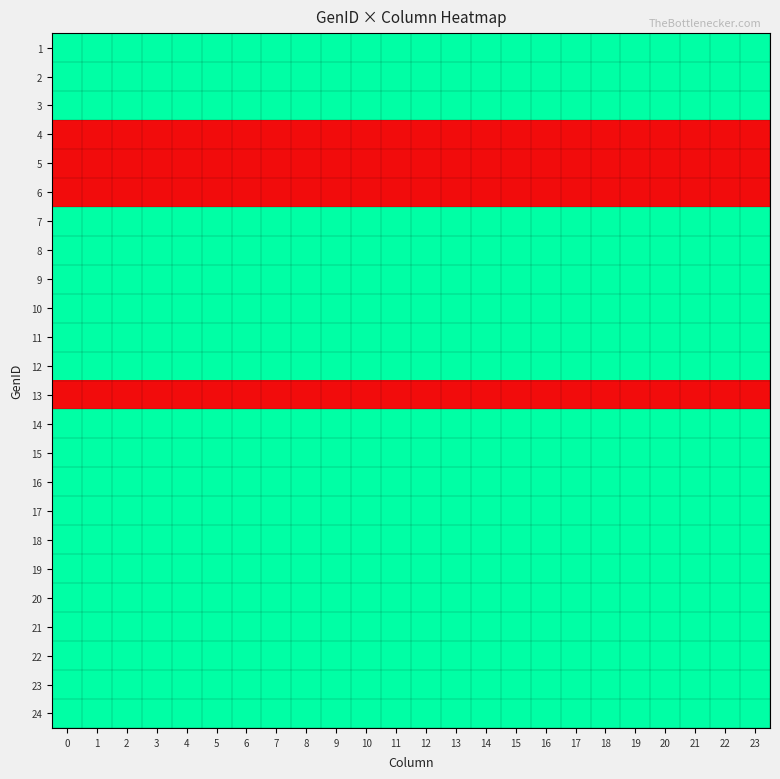

Which has a higher value, 12 or 13?

12